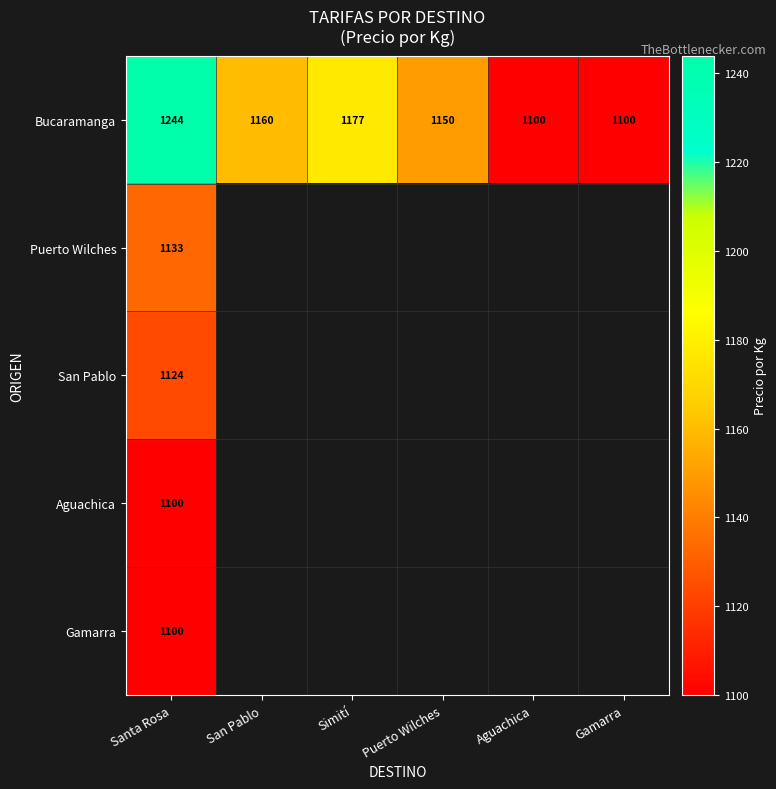

How many data points does each series have?

6